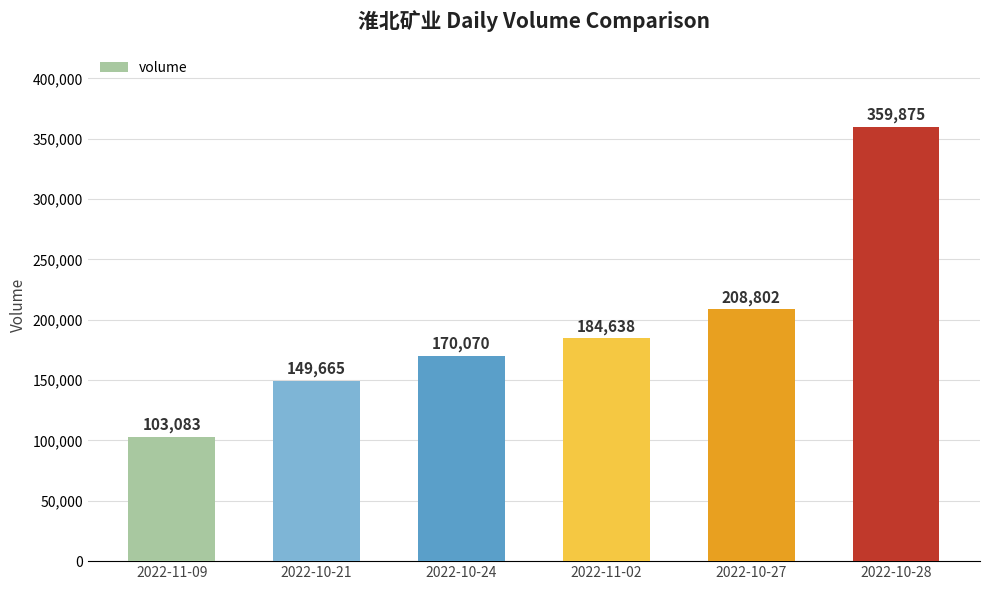

How many data points does each series have?

6